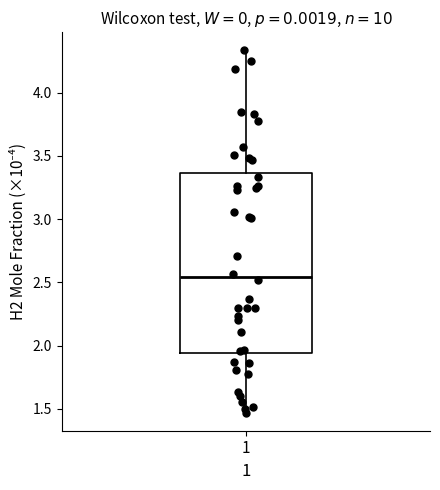

Read this box plot against the y-axis: the position of the median line, the range covered by the box, and the ends of both whiskers. The values are not printed on the chart, so give them approximately, as read against the axis.

median 2.55, box 1.95 to 3.35, whiskers 1.45 to 4.35